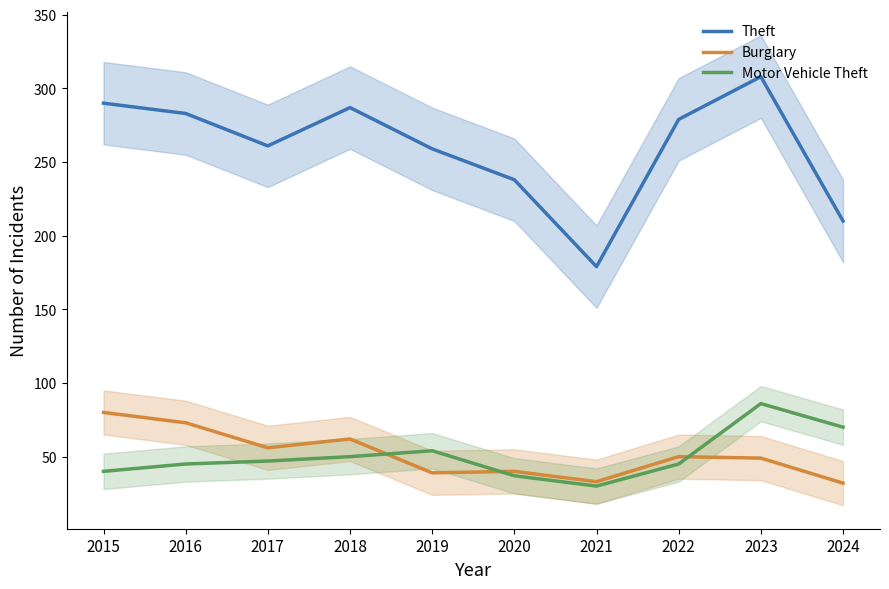

Does the chart have visible grid lines?

No